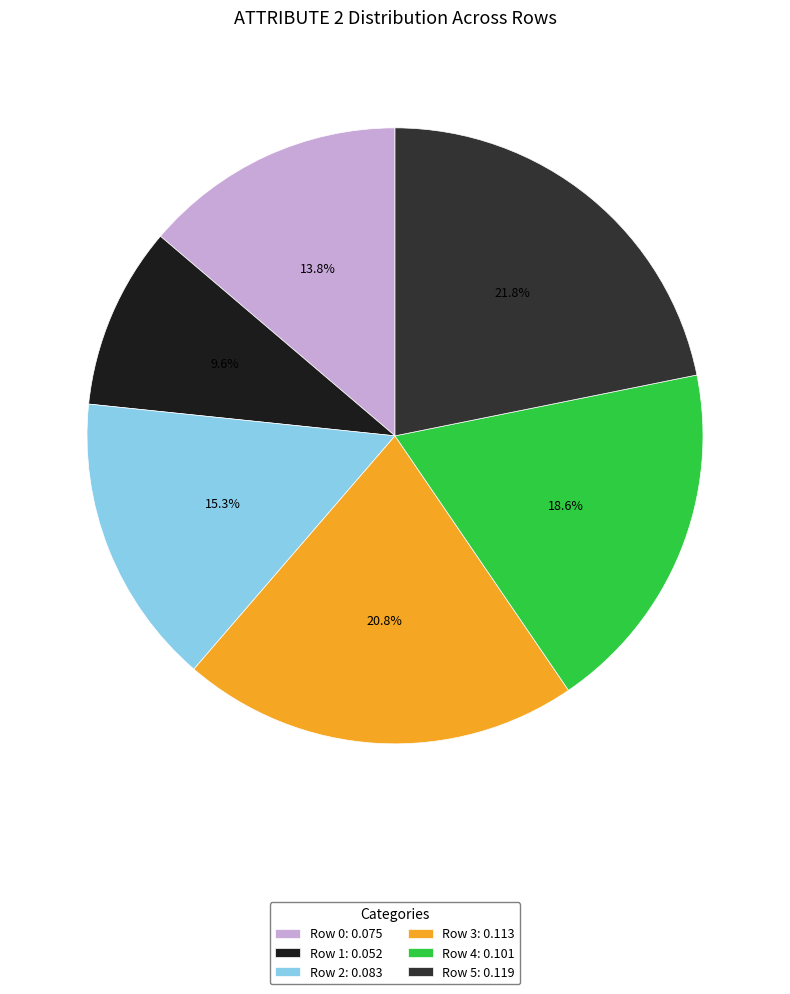

Count the number of slices in the pie.

6